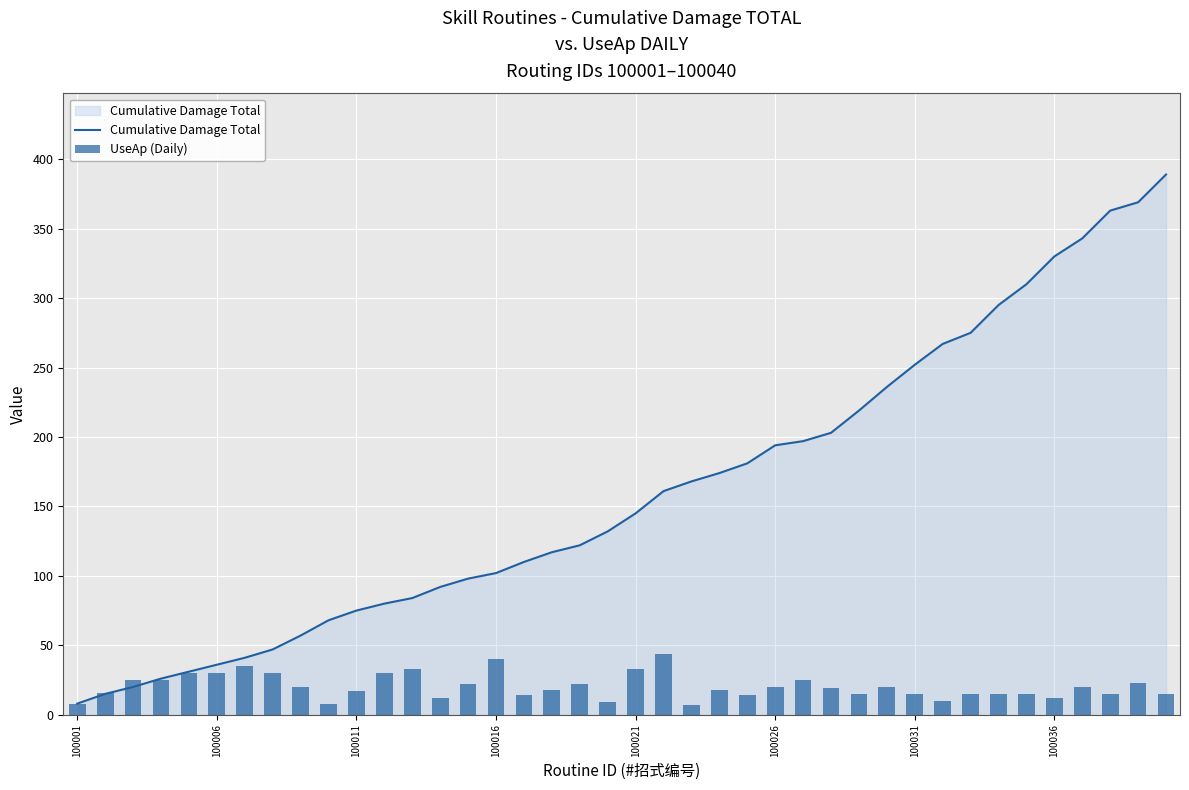

Where is Cumulative Damage Total nearest to the value 198?

26